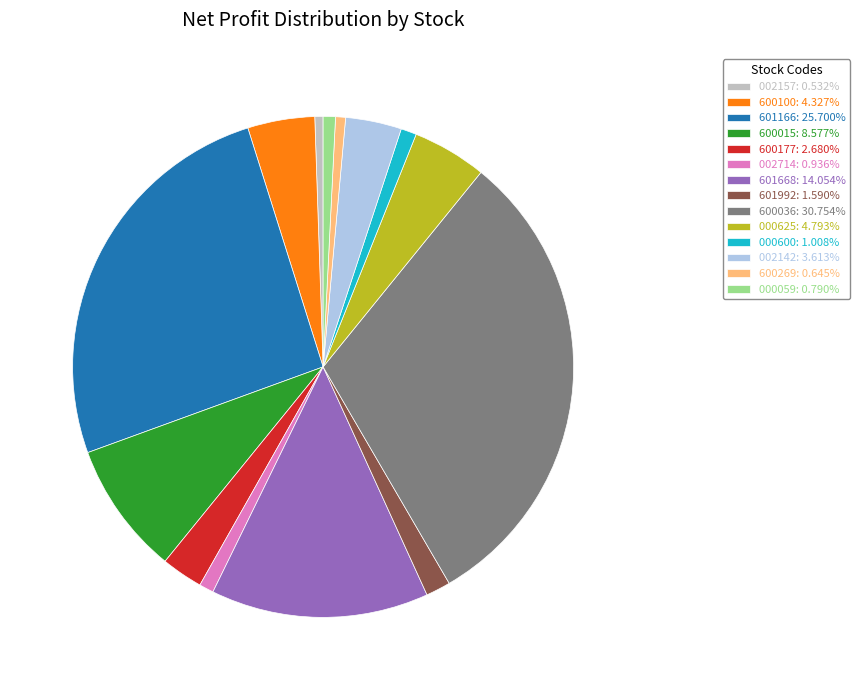

Is the sum of 002714: 0.936% and 600015: 8.577% greater than half?

No